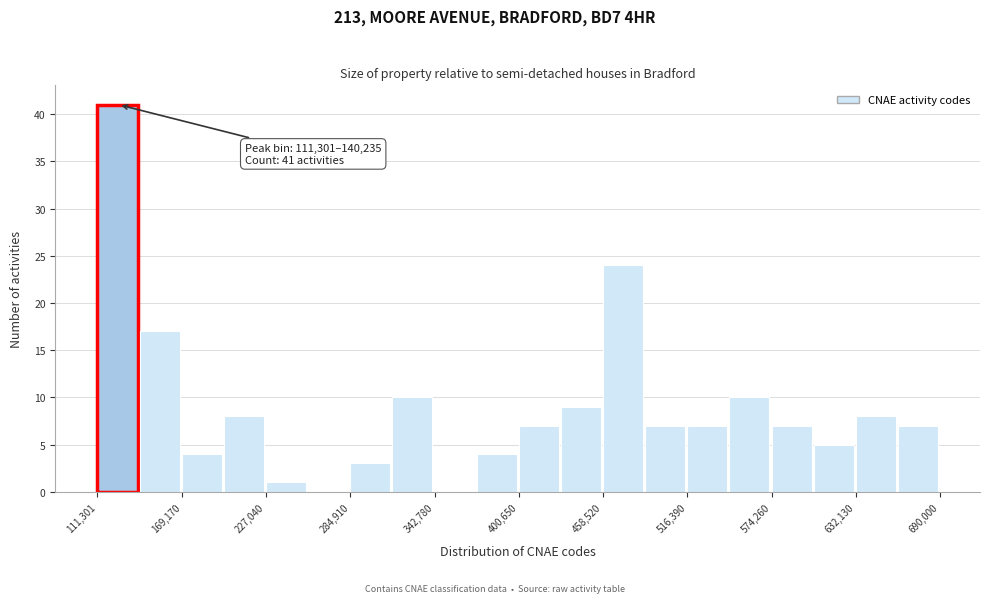

Read against the x-axis, roughly where is the centre of the tallest bar?

130000